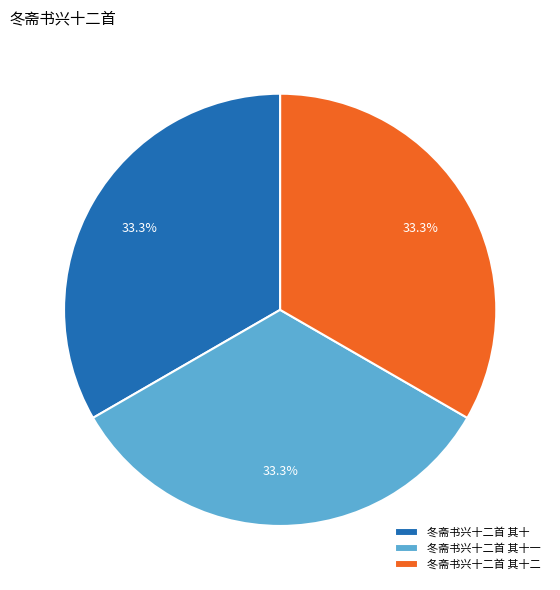

The 冬斋书兴十二首 其十一 slice represents 45% of the pie. True or false?

False